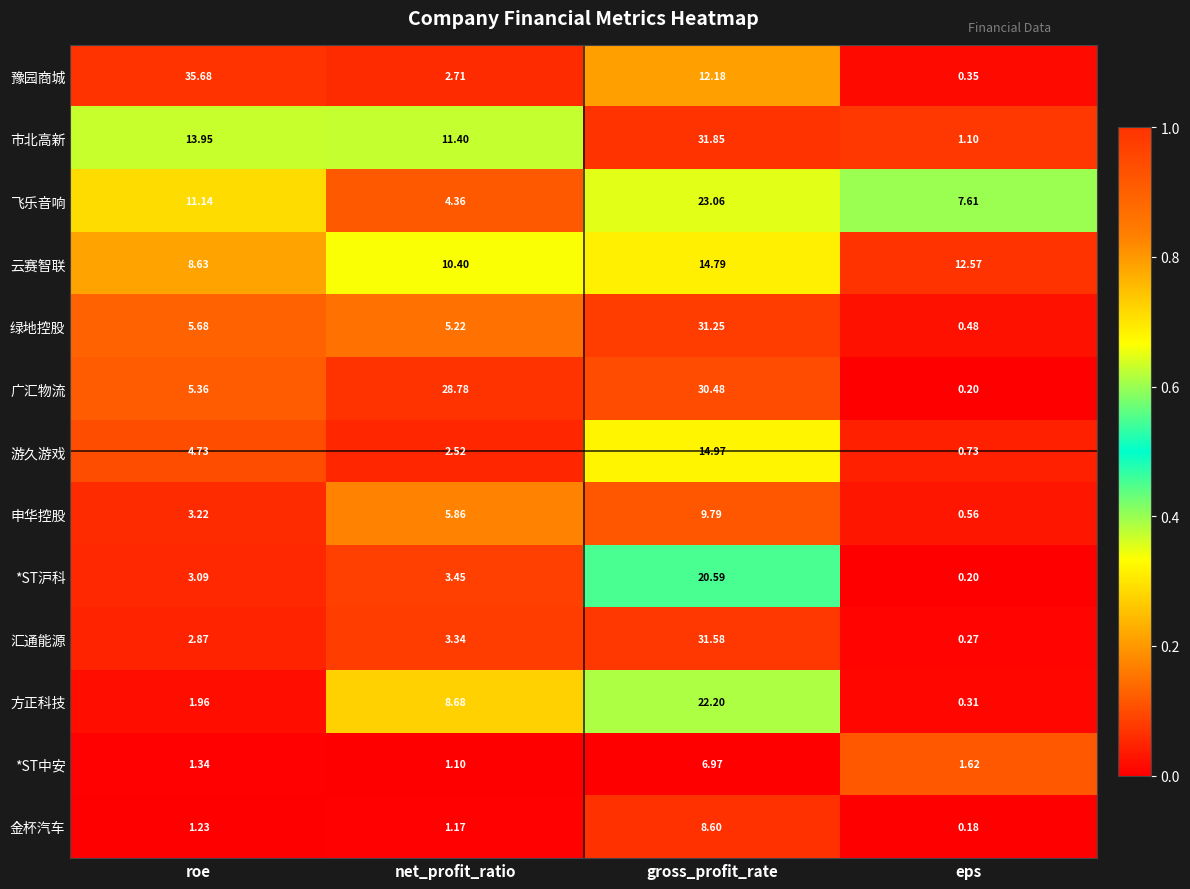

Between roe and eps, which series saw the biggest shift?

豫园商城